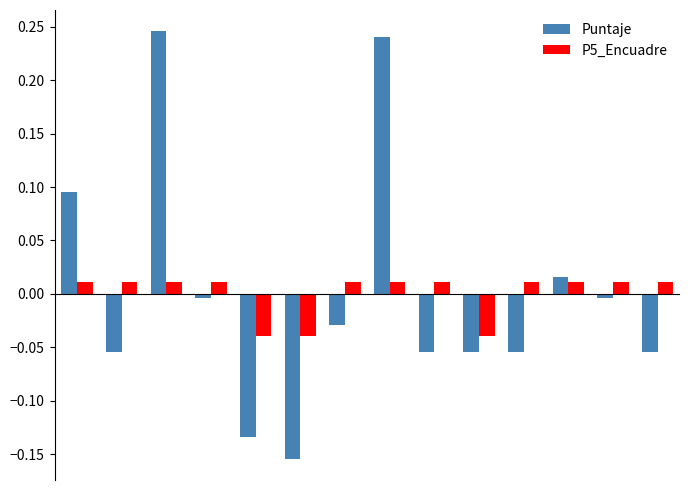

Rank the series by their maximum value, from highest to lowest.

Puntaje, P5_Encuadre